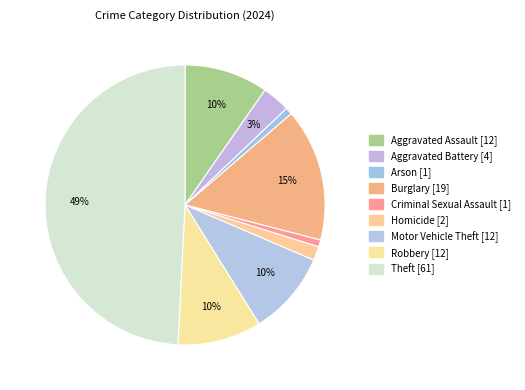

To the nearest percent, what is the combined percentage of Burglary and Arson?

16%